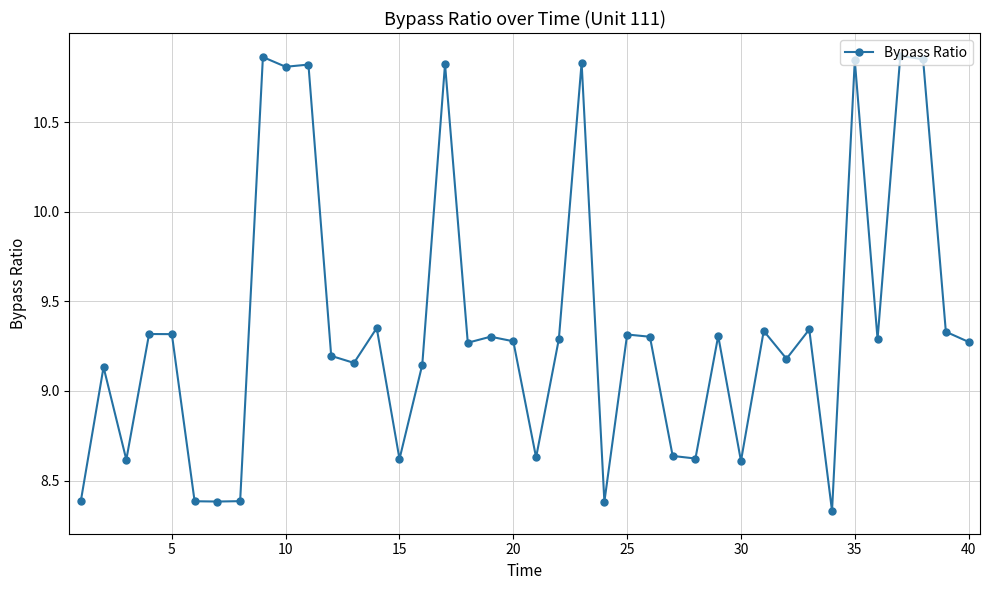

True or false: the data has more than 1 interior local peaks.

True